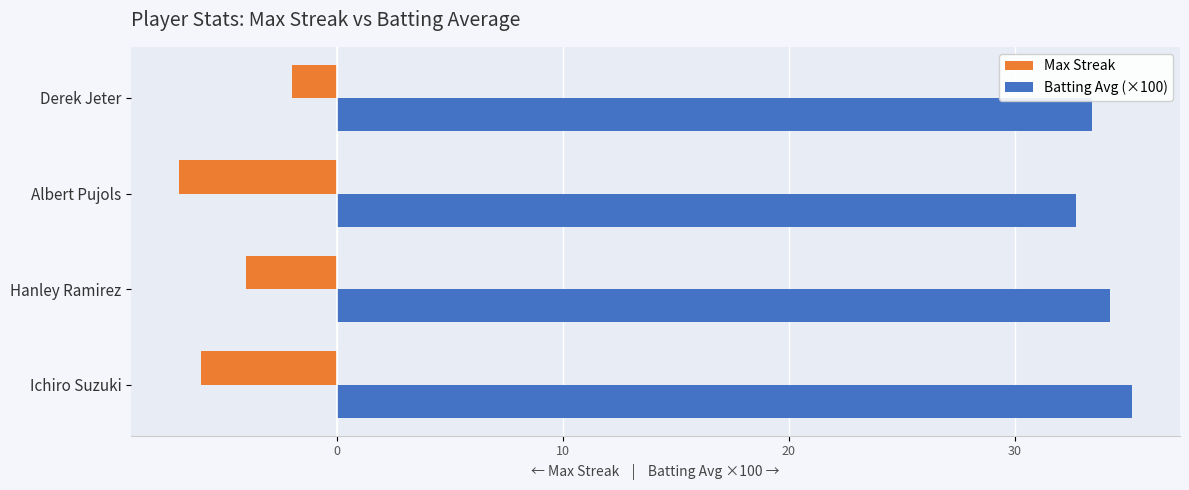

Between Albert Pujols and Derek Jeter, which series saw the biggest shift?

Max Streak